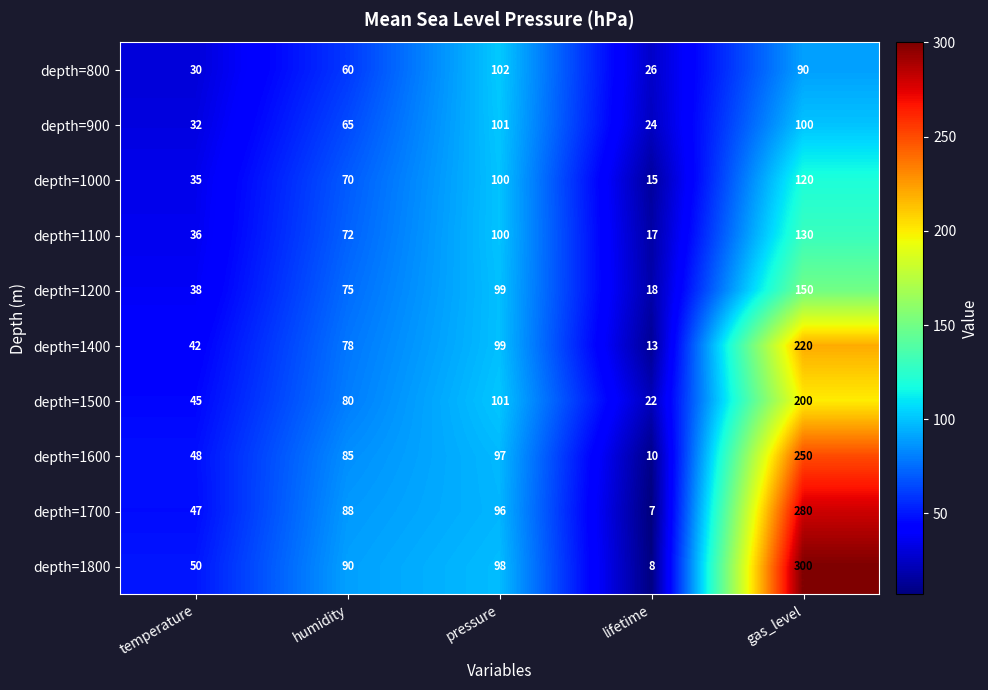

What is the sum of all depth=900 values?

322